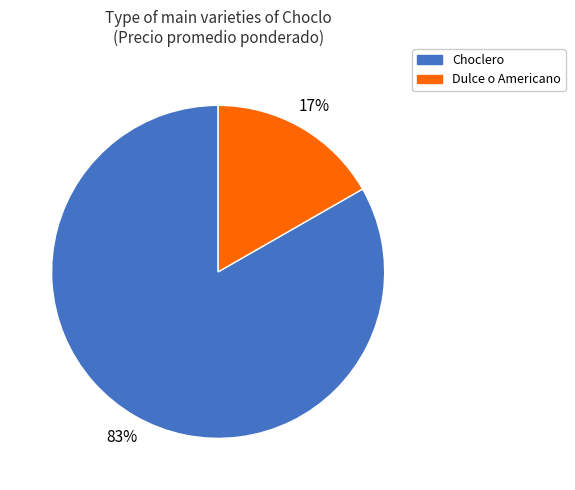

To the nearest percent, what is the average slice percentage?

50%